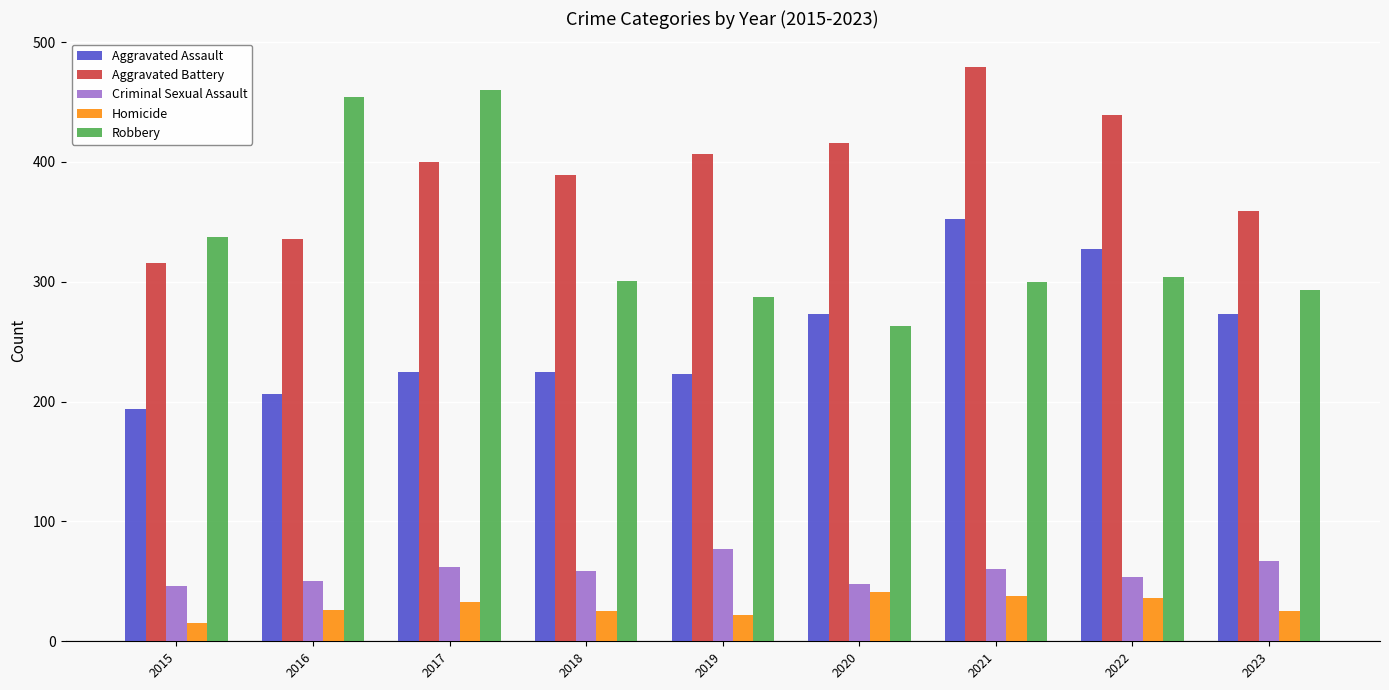

How many bars are there in total?

45